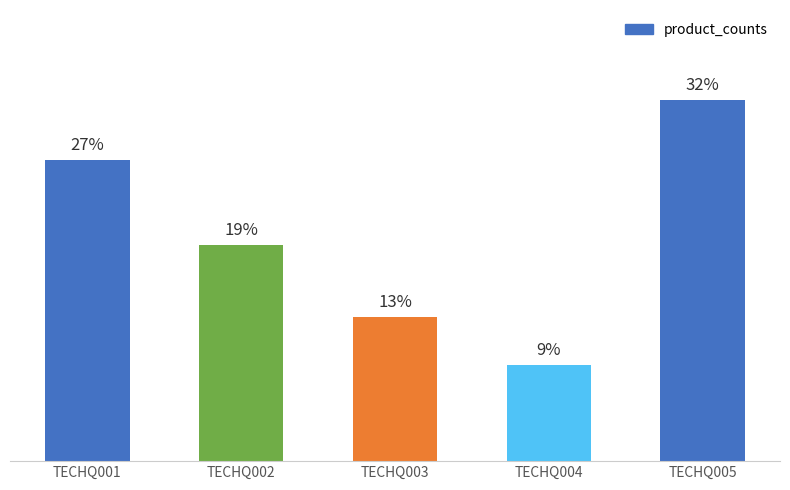

Are the bars horizontal?

No